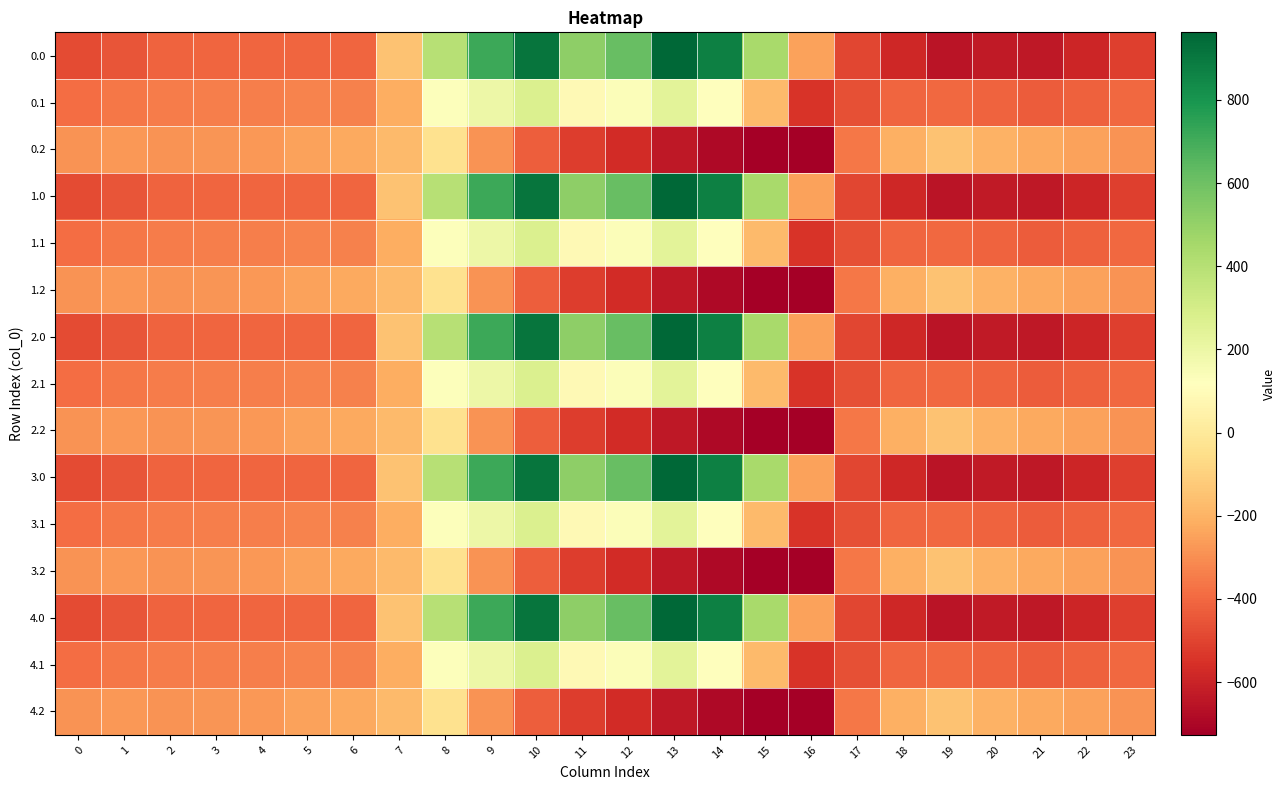

What is the minimum value shown in the chart?

-726.6